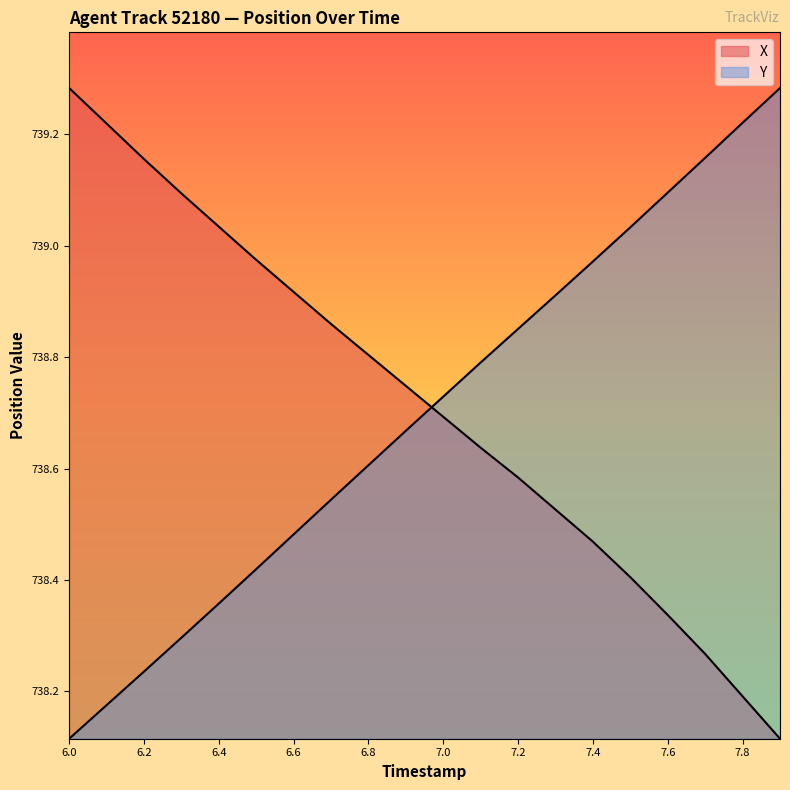

Which category has the highest value in the X series?

6.0